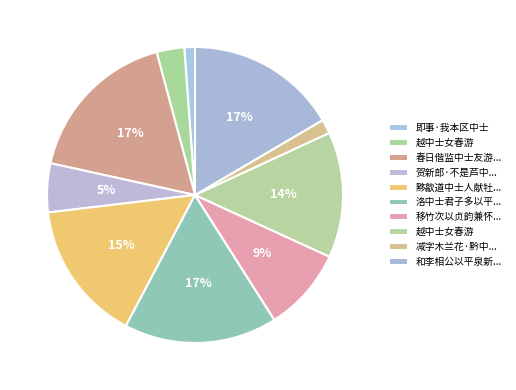

Count the number of slices in the pie.

10